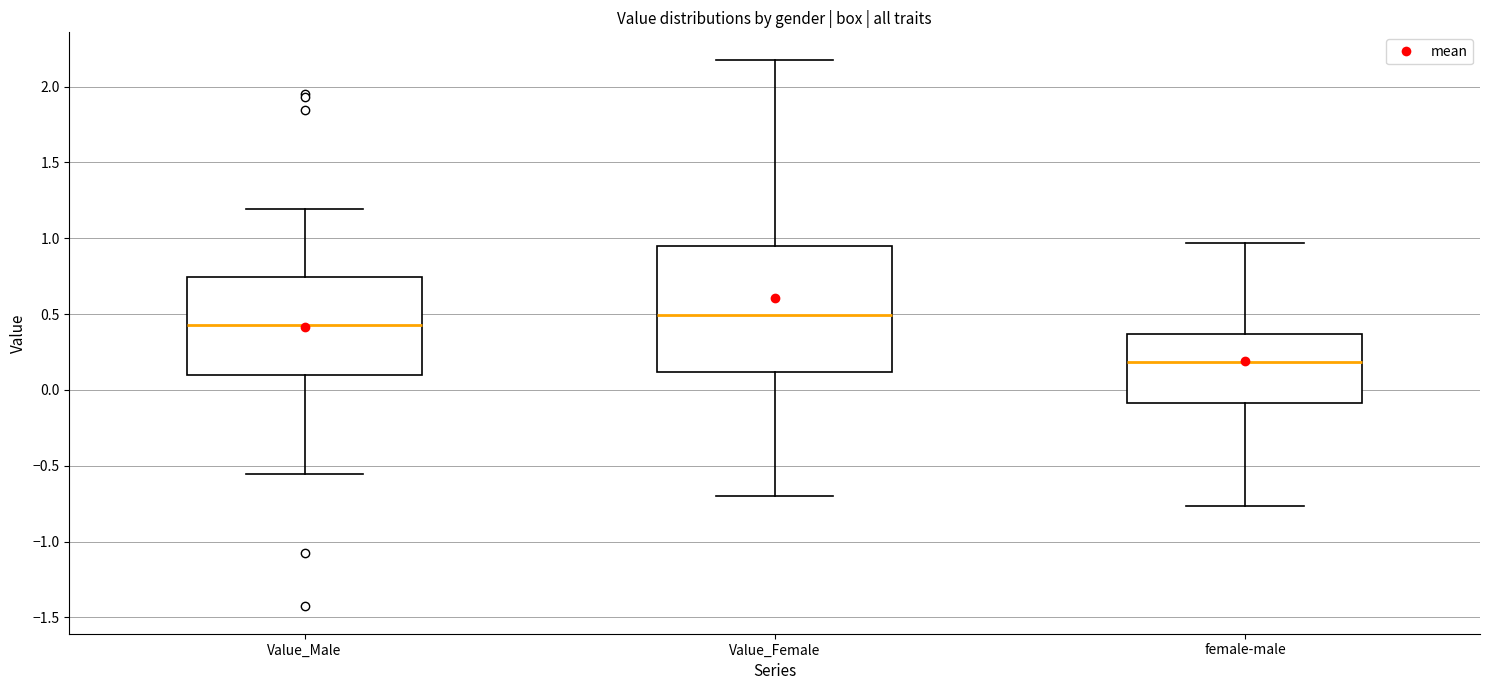

Which box is the tallest, from its lower edge to its upper edge?

Value_Female